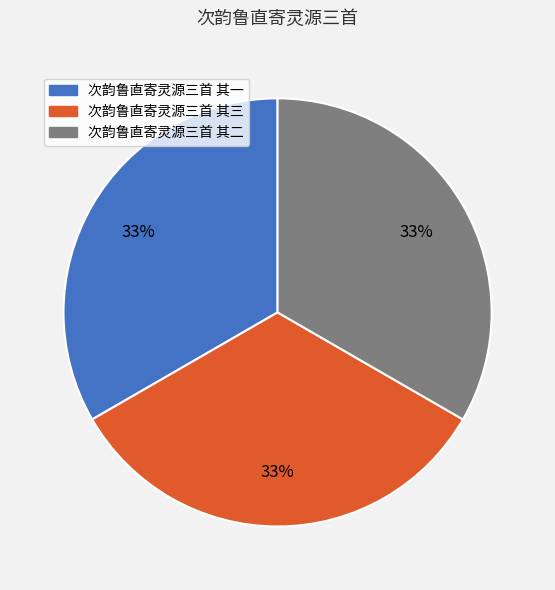

Count the number of slices in the pie.

3